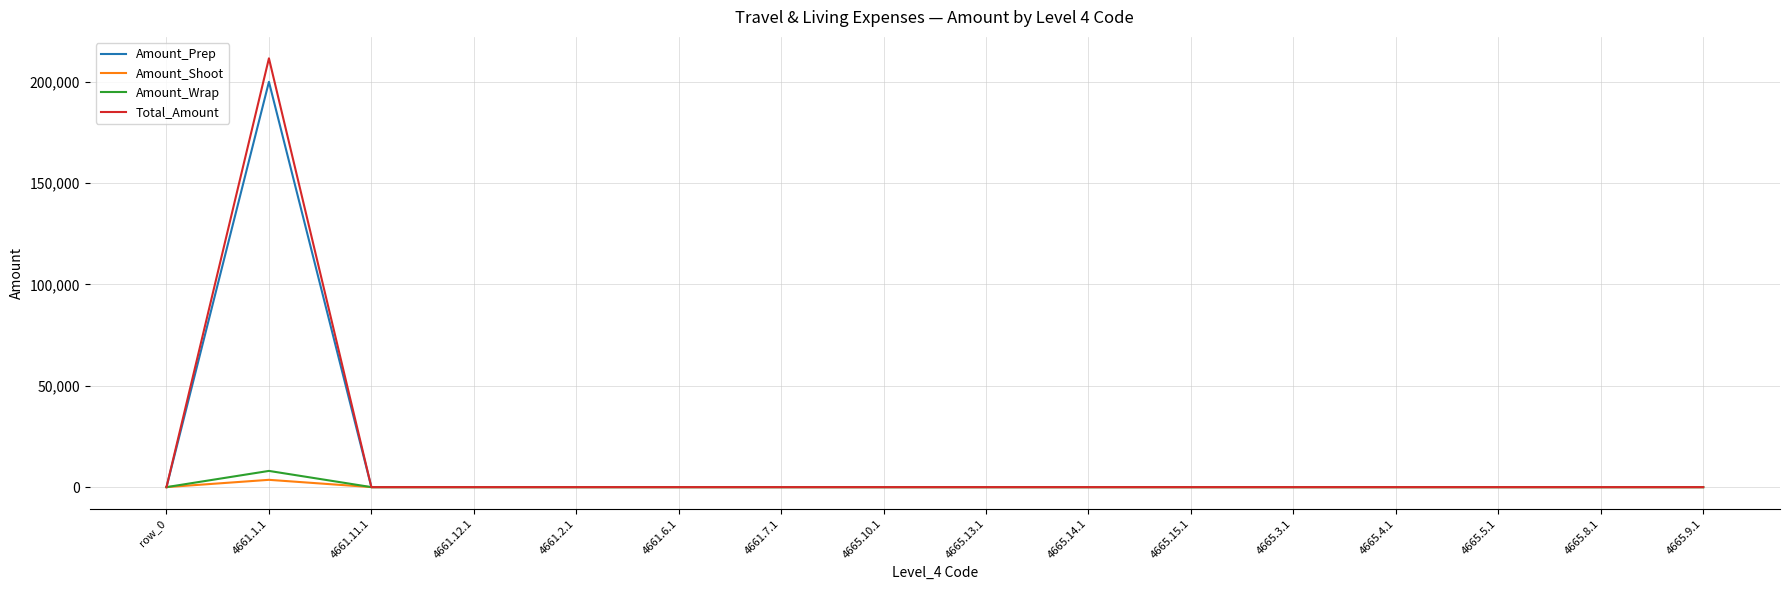

What is the maximum value shown in the chart?

211600